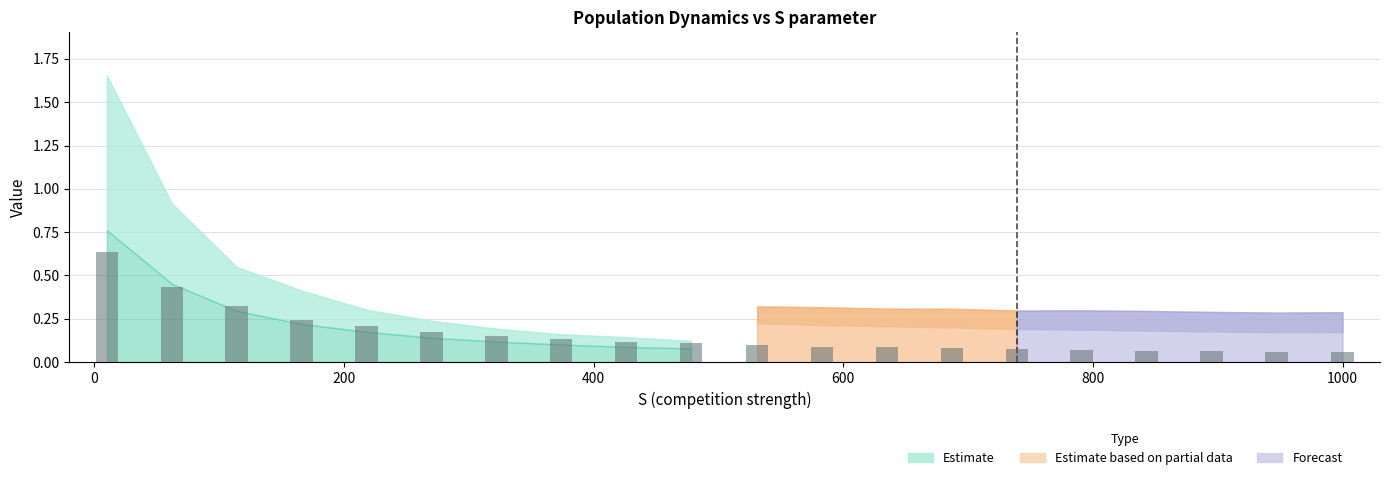

What is the sum of all values?

3.3